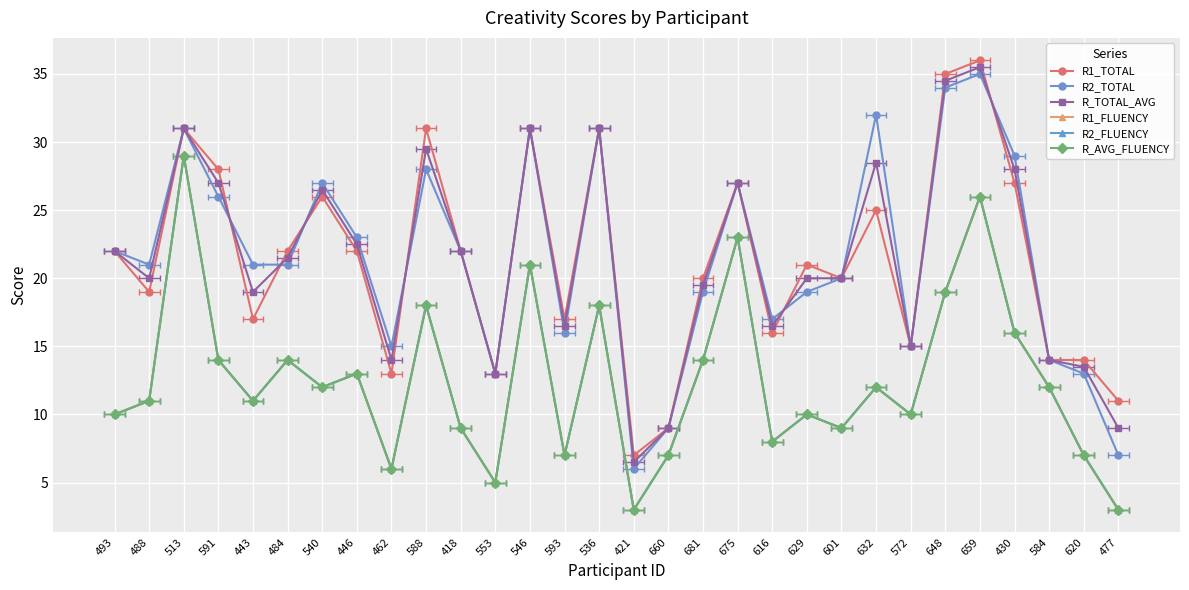

Reading right to left, transcribe all the data shown in this chart.

R1_TOTAL: 477=11.0	620=14.0	584=14.0	430=27.0	659=36.0	648=35.0	572=15.0	632=25.0	601=20.0	629=21.0	616=16.0	675=27.0	681=20.0	660=9.0	421=7.0	536=31.0	593=17.0	546=31.0	553=13.0	418=22.0	588=31.0	462=13.0	446=22.0	540=26.0	484=22.0	443=17.0	591=28.0	513=31.0	488=19.0	493=22.0
R2_TOTAL: 477=7.0	620=13.0	584=14.0	430=29.0	659=35.0	648=34.0	572=15.0	632=32.0	601=20.0	629=19.0	616=17.0	675=27.0	681=19.0	660=9.0	421=6.0	536=31.0	593=16.0	546=31.0	553=13.0	418=22.0	588=28.0	462=15.0	446=23.0	540=27.0	484=21.0	443=21.0	591=26.0	513=31.0	488=21.0	493=22.0
R_TOTAL_AVG: 477=9.0	620=13.5	584=14.0	430=28.0	659=35.5	648=34.5	572=15.0	632=28.5	601=20.0	629=20.0	616=16.5	675=27.0	681=19.5	660=9.0	421=6.5	536=31.0	593=16.5	546=31.0	553=13.0	418=22.0	588=29.5	462=14.0	446=22.5	540=26.5	484=21.5	443=19.0	591=27.0	513=31.0	488=20.0	493=22.0
R1_FLUENCY: 477=3.0	620=7.0	584=12.0	430=16.0	659=26.0	648=19.0	572=10.0	632=12.0	601=9.0	629=10.0	616=8.0	675=23.0	681=14.0	660=7.0	421=3.0	536=18.0	593=7.0	546=21.0	553=5.0	418=9.0	588=18.0	462=6.0	446=13.0	540=12.0	484=14.0	443=11.0	591=14.0	513=29.0	488=11.0	493=10.0
R2_FLUENCY: 477=3.0	620=7.0	584=12.0	430=16.0	659=26.0	648=19.0	572=10.0	632=12.0	601=9.0	629=10.0	616=8.0	675=23.0	681=14.0	660=7.0	421=3.0	536=18.0	593=7.0	546=21.0	553=5.0	418=9.0	588=18.0	462=6.0	446=13.0	540=12.0	484=14.0	443=11.0	591=14.0	513=29.0	488=11.0	493=10.0
R_AVG_FLUENCY: 477=3.0	620=7.0	584=12.0	430=16.0	659=26.0	648=19.0	572=10.0	632=12.0	601=9.0	629=10.0	616=8.0	675=23.0	681=14.0	660=7.0	421=3.0	536=18.0	593=7.0	546=21.0	553=5.0	418=9.0	588=18.0	462=6.0	446=13.0	540=12.0	484=14.0	443=11.0	591=14.0	513=29.0	488=11.0	493=10.0